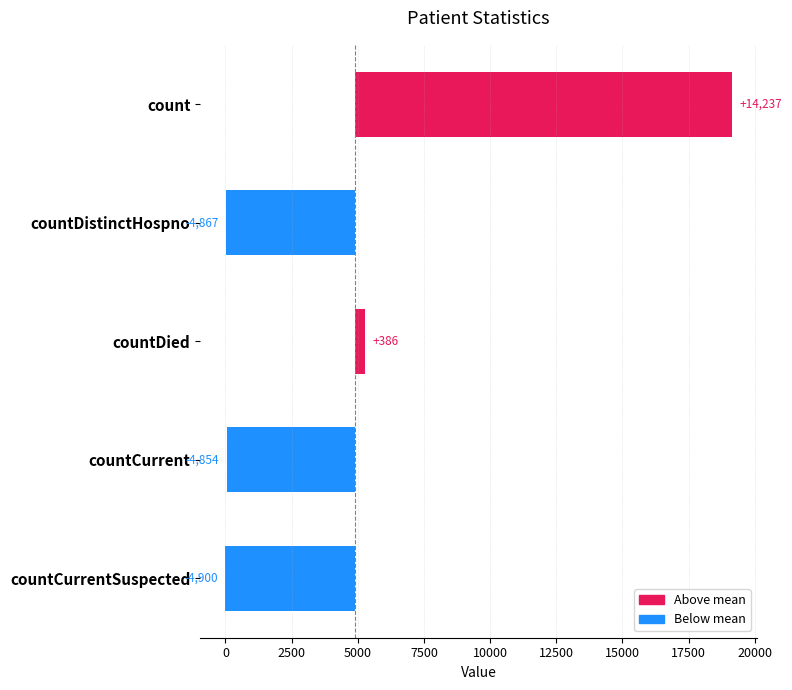

What is the greatest value displayed?

14237.2